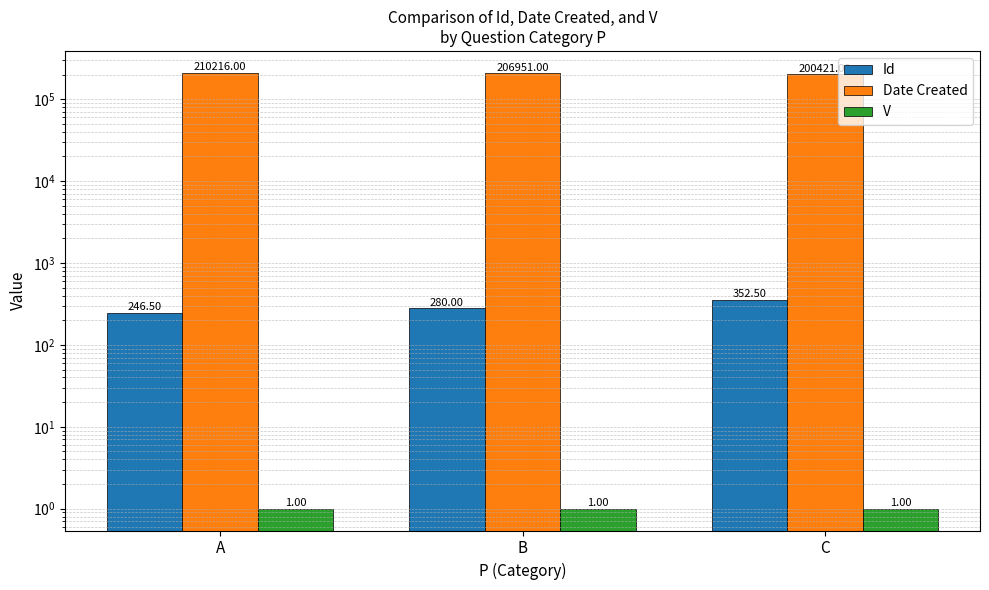

At which category does the chart reach its minimum across all series?

A